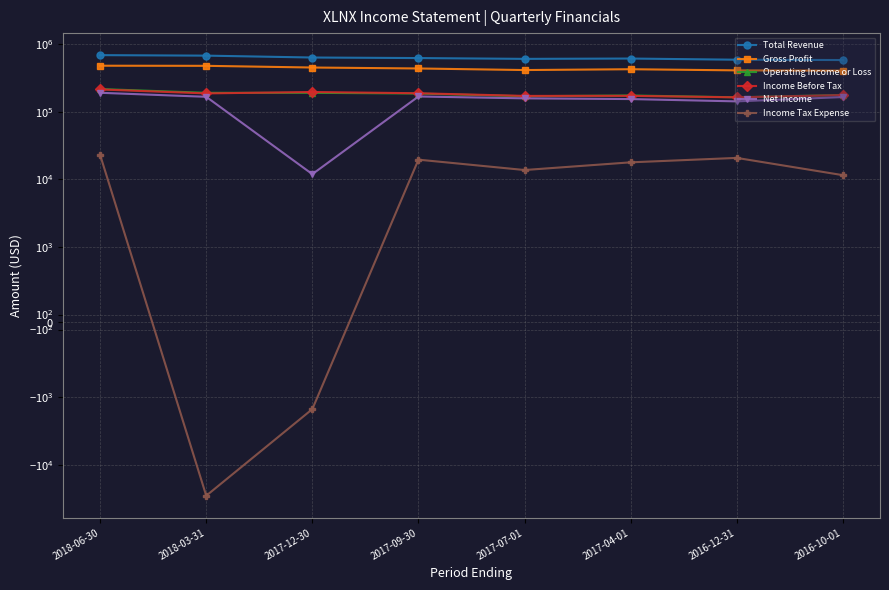

How many data points does each series have?

8